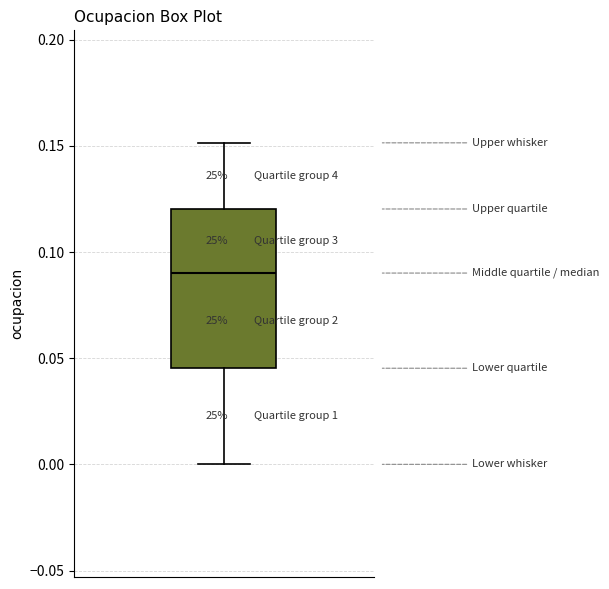

Read this box plot against the y-axis: the position of the median line, the range covered by the box, and the ends of both whiskers. The values are not printed on the chart, so give them approximately, as read against the axis.

median 0.090, box 0.045 to 0.120, whiskers 0.000 to 0.150